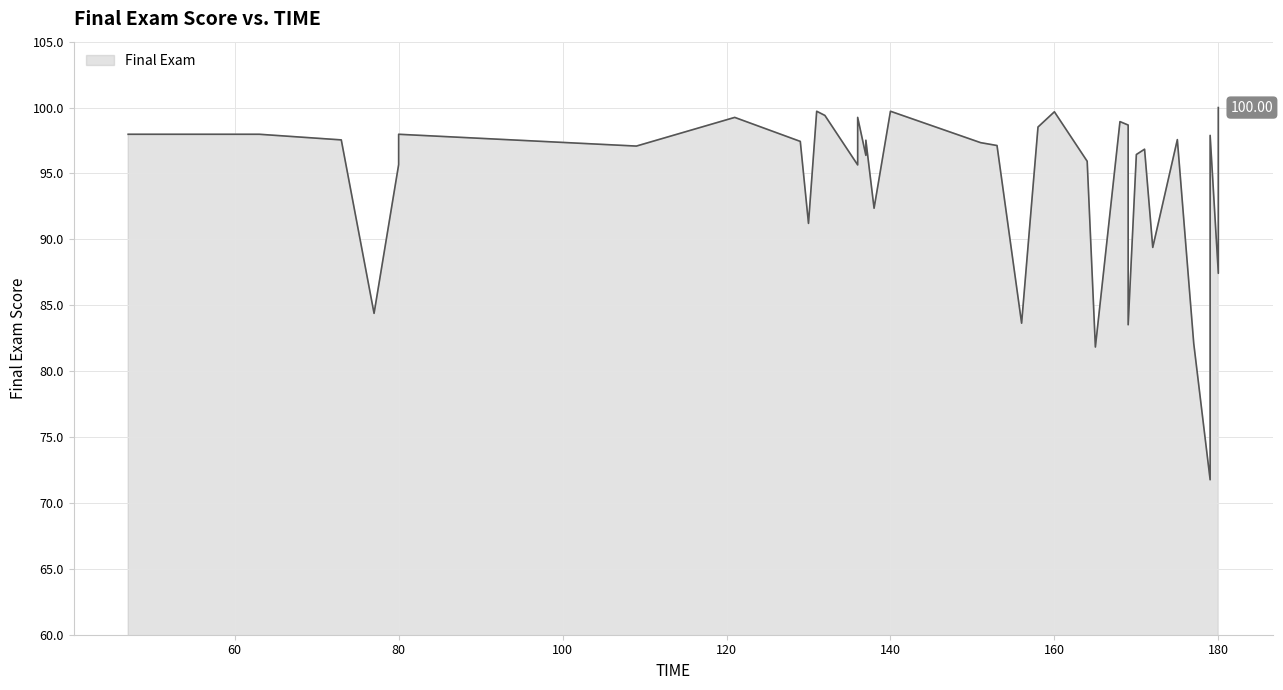

List the labels in order of value, largest first.

180, 131, 140, 160, 132, 121, 136, 168, 169, 158, 47, 63, 80, 179, 175, 73, 137, 129, 151, 153, 109, 171, 170, 137, 164, 80, 136, 138, 130, 172, 180, 77, 156, 169, 177, 165, 179